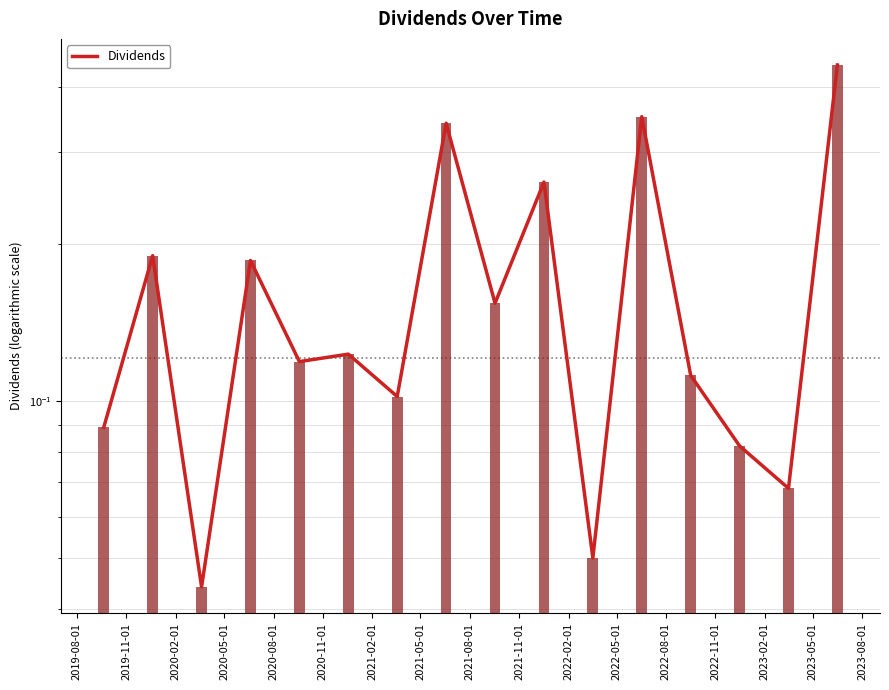

True or false: the data shows 0.1 at 2022-02-01.

True